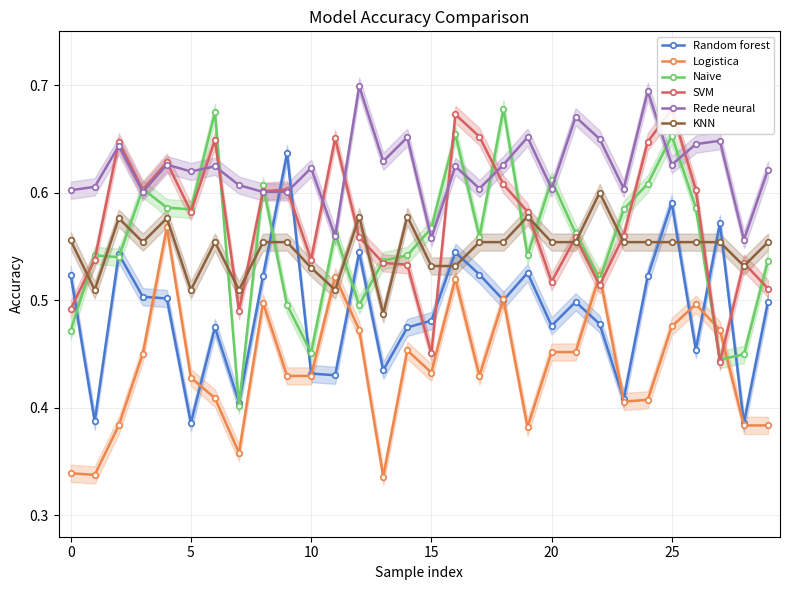

Which series ends up on top after the final intersection of Logistica and SVM?

SVM